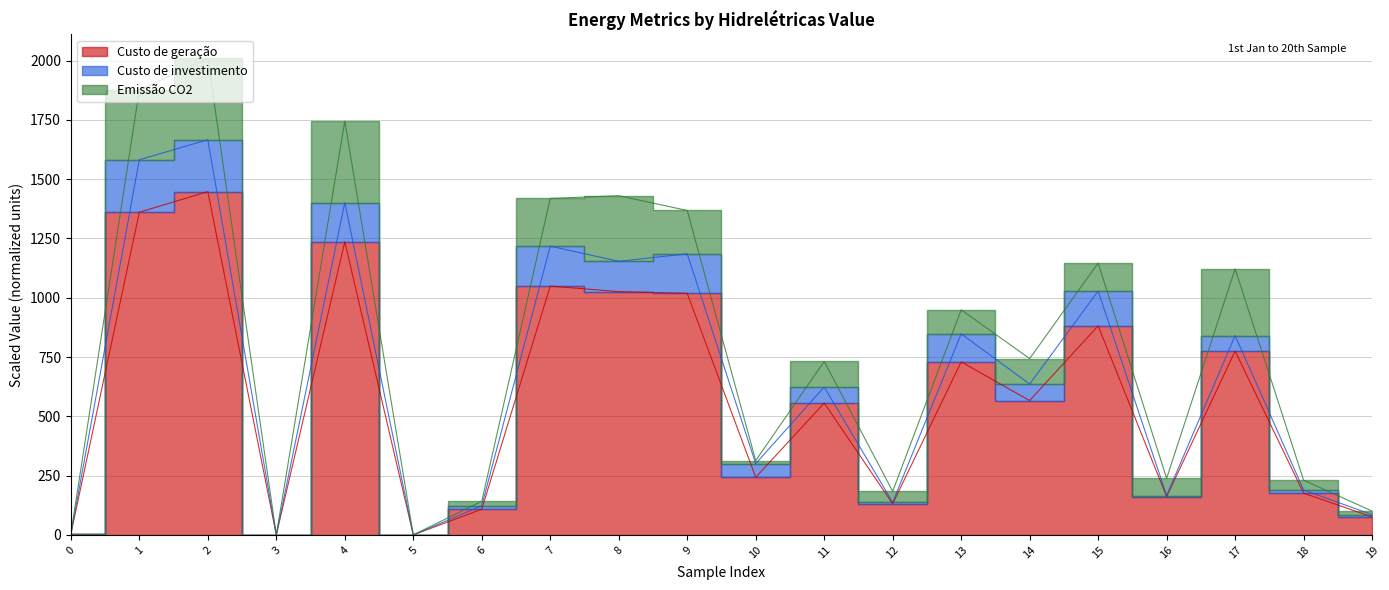

What is the value of the Custo de investimento point at the 11th from the left?

300.4